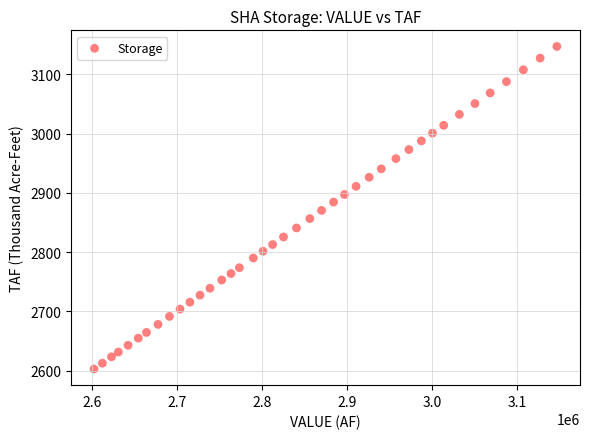

What is the range of X values (max minus min)?

544306.0